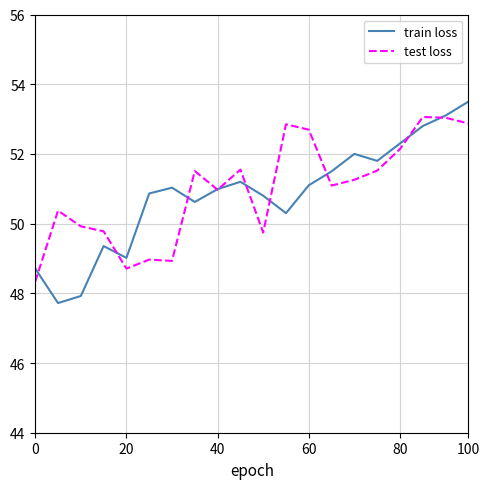

Which series has the widest spread of values?

train loss